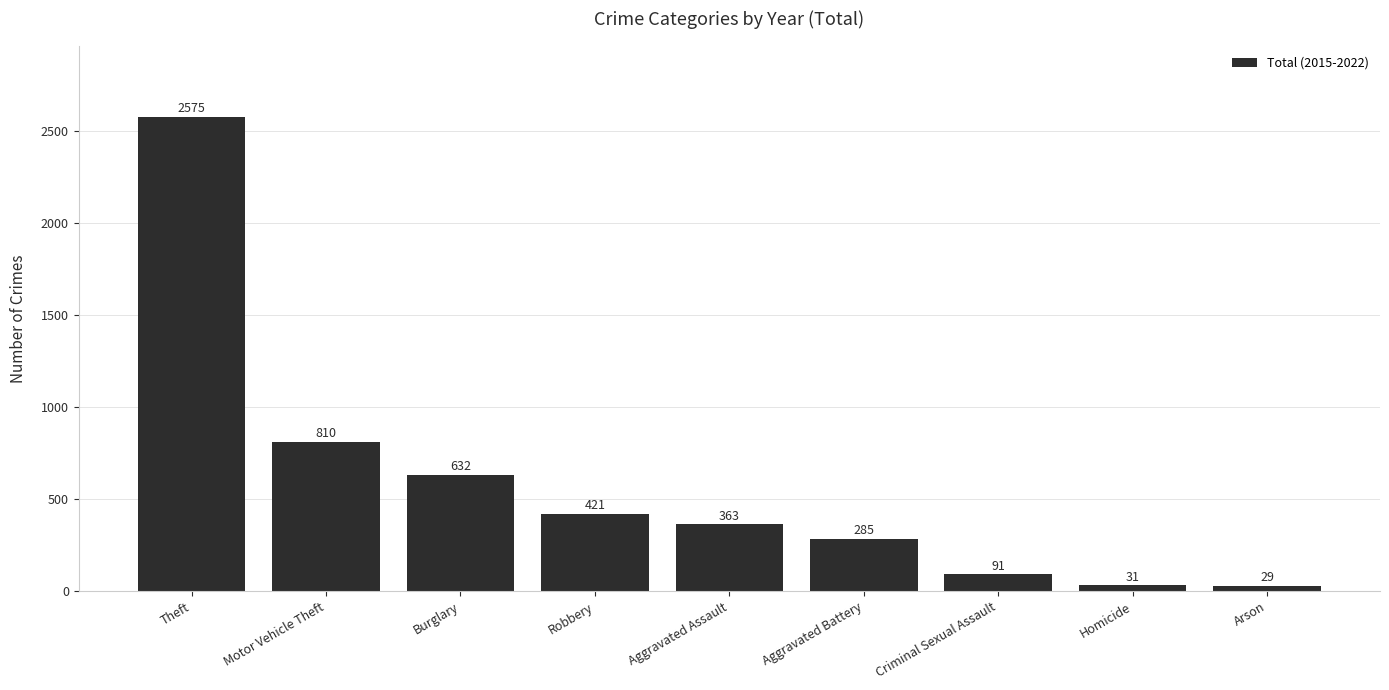

What is the label of the 2nd bar from the right?

Homicide